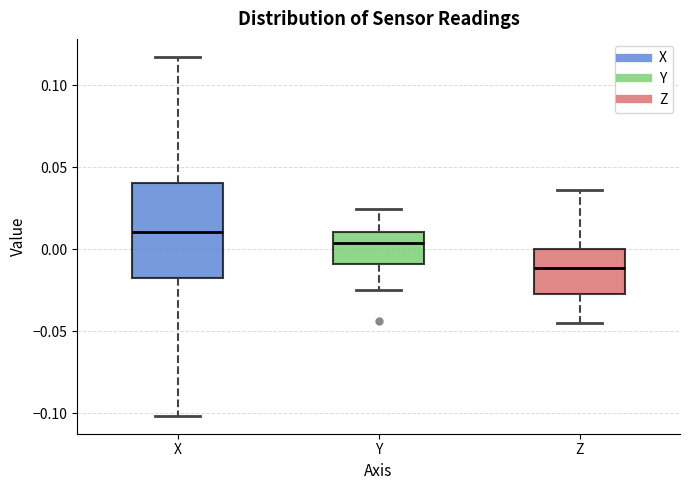

Which box has the highest median line?

X